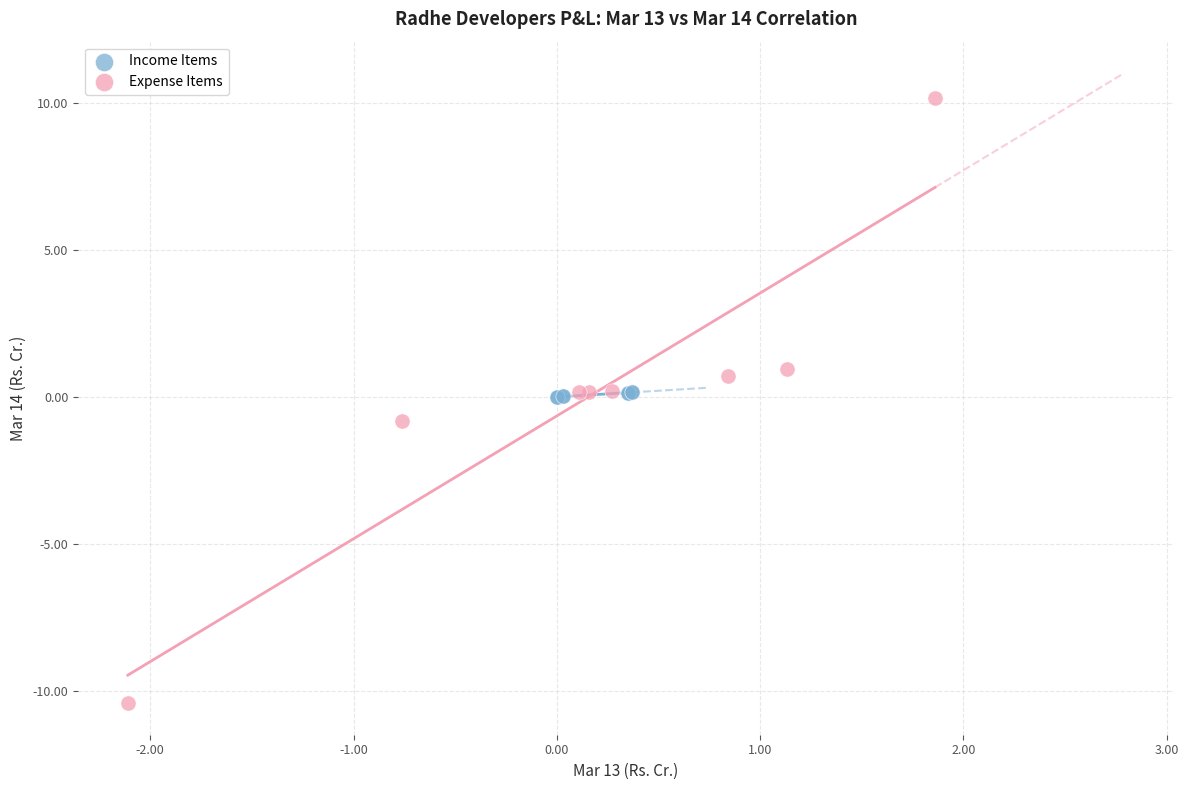

Which series has the widest spread of Y values?

Expense Items